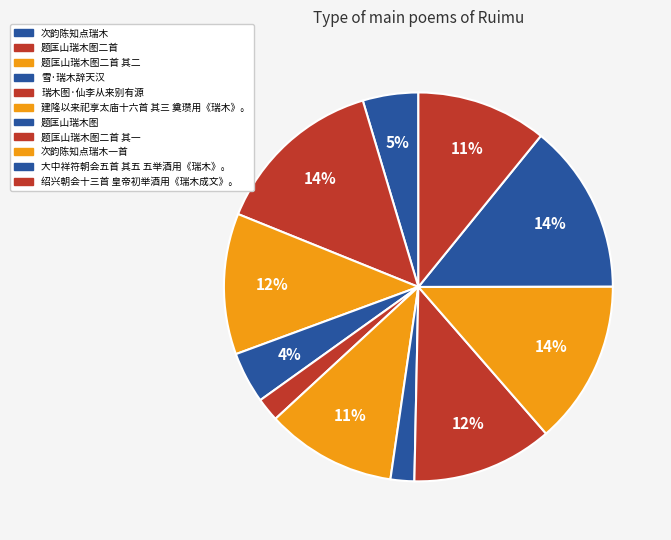

How many segments does this pie chart have?

11